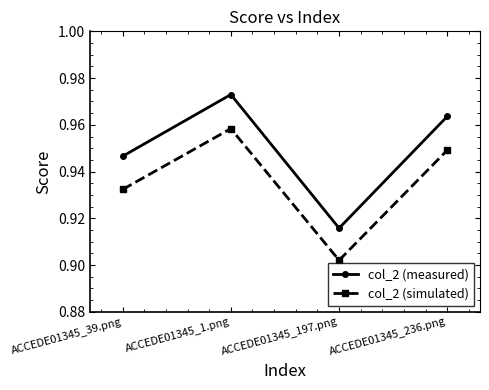

The value of col_2 (measured) at ACCEDE01345_197.png is 1.3. True or false?

False